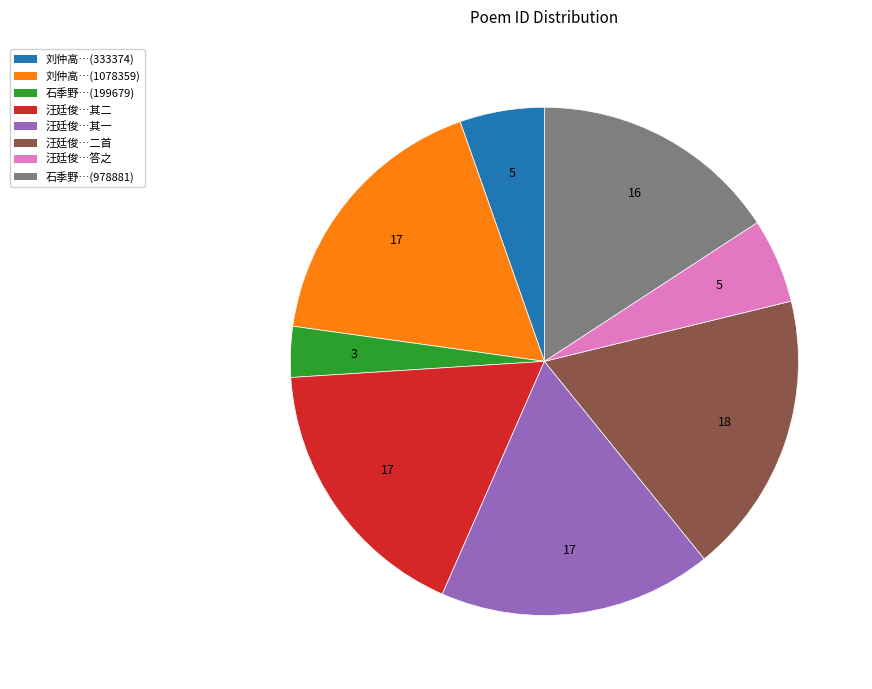

Is the sum of 石季野…(199679) and 汪廷俊…其二 greater than half?

No